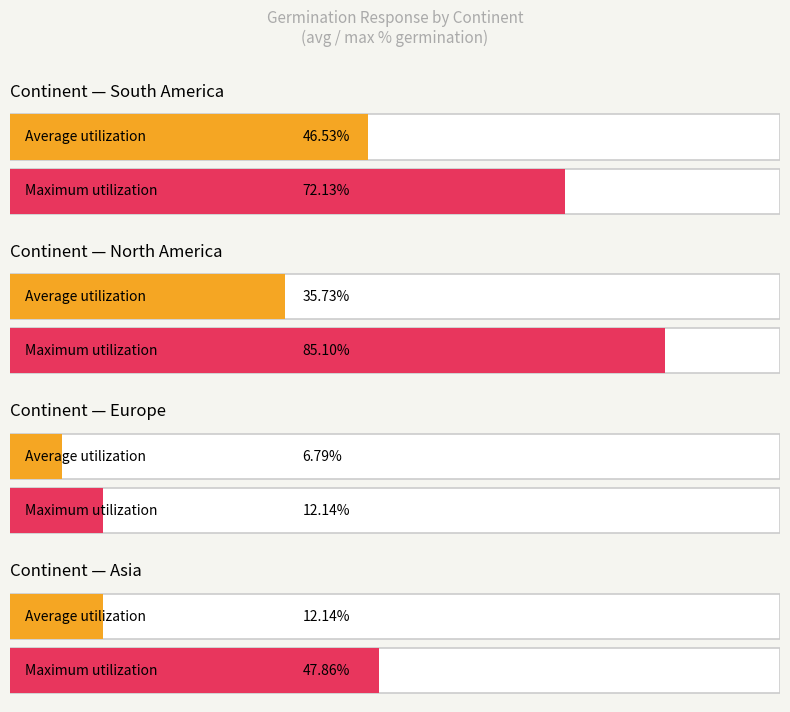

How many data points in Maximum utilization are less than 72?

2